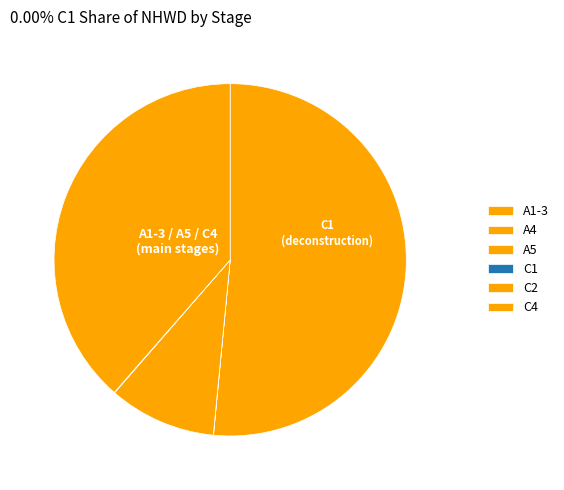

Is there a majority slice in this chart?

Yes